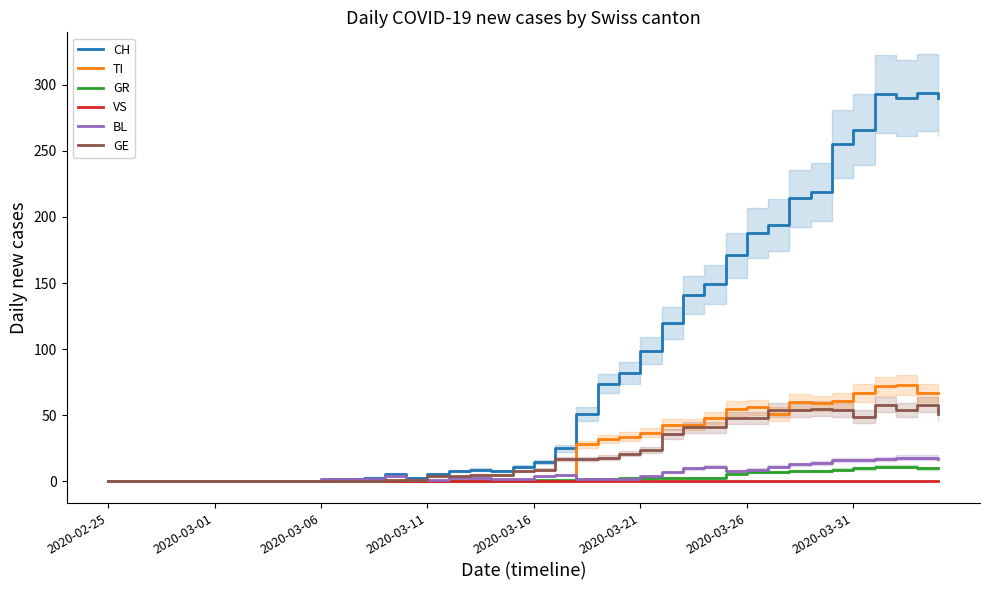

At which category does GE reach its first local peak?

33